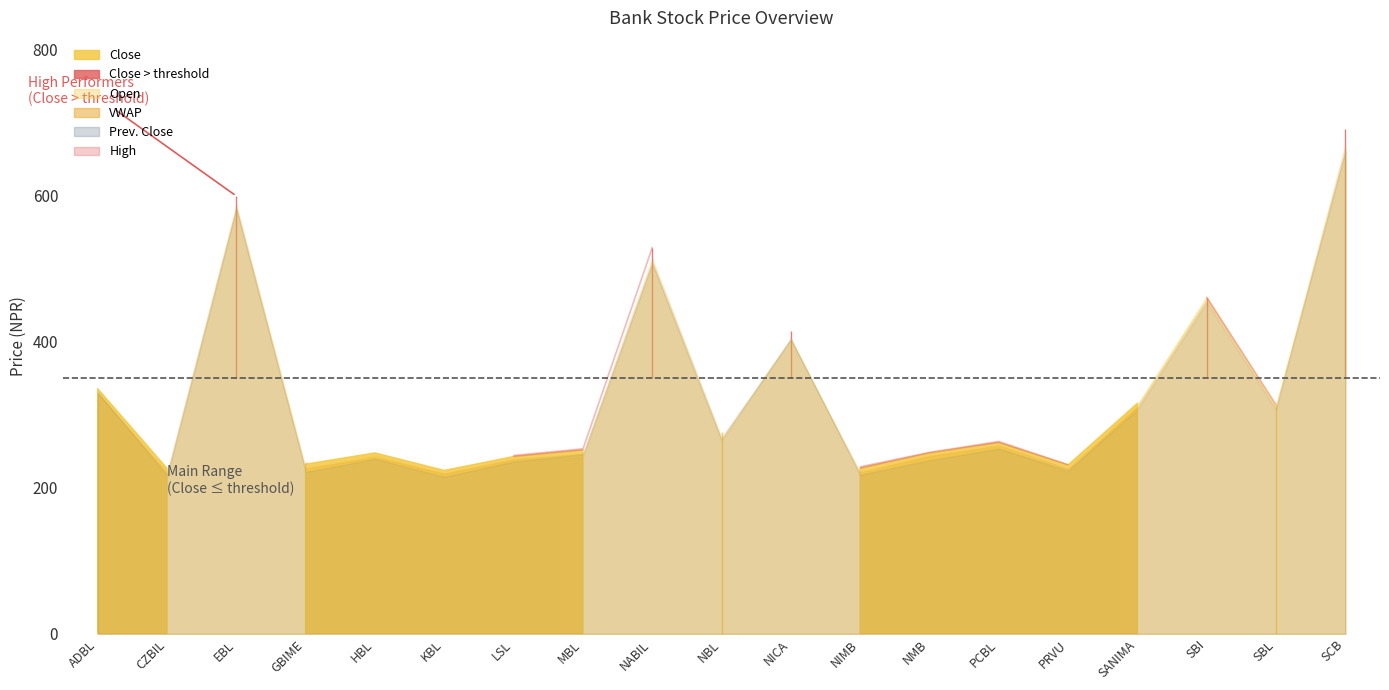

At which category does Prev. Close reach its first local valley?

CZBIL